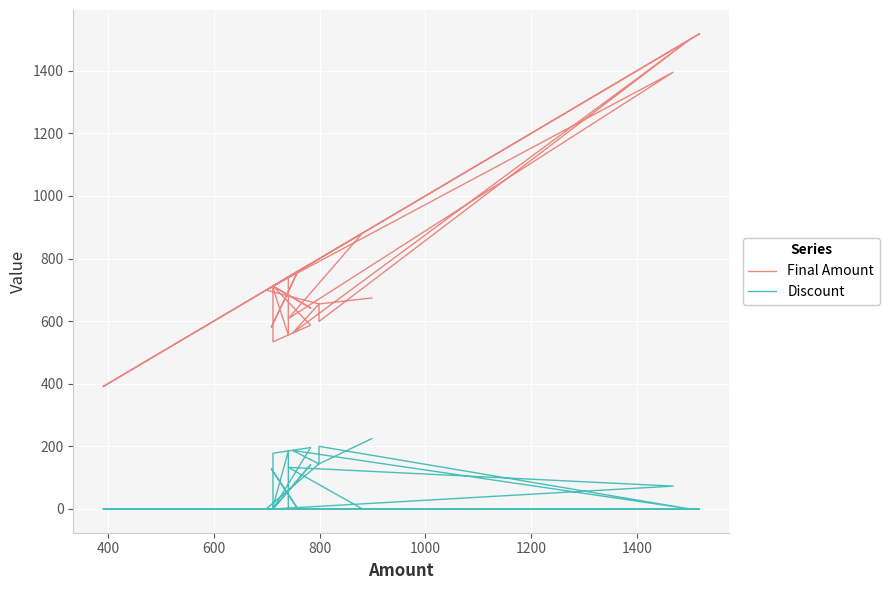

How many lines are shown in the chart?

2